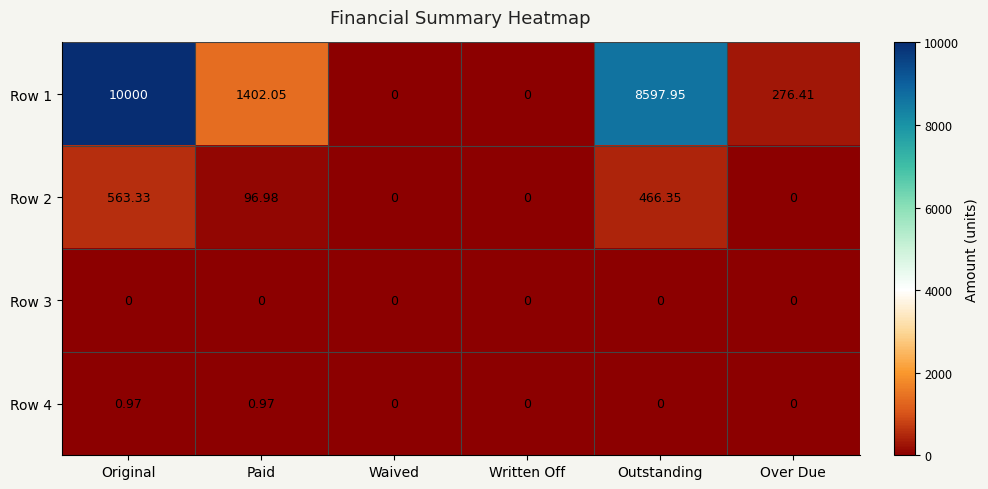

At which label does Row 2 first exceed 96?

Original